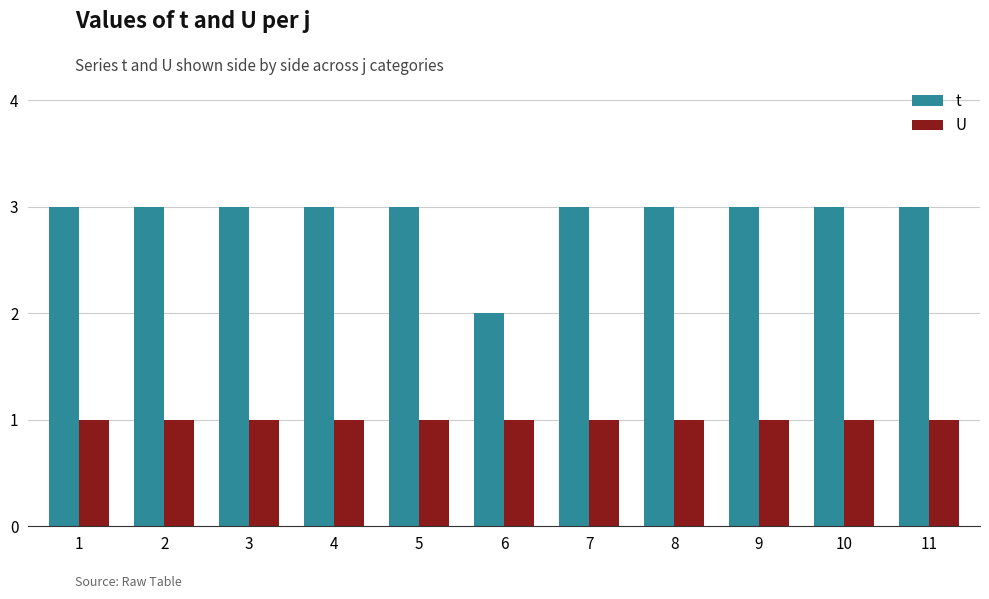

Count the number of categories in the chart.

11